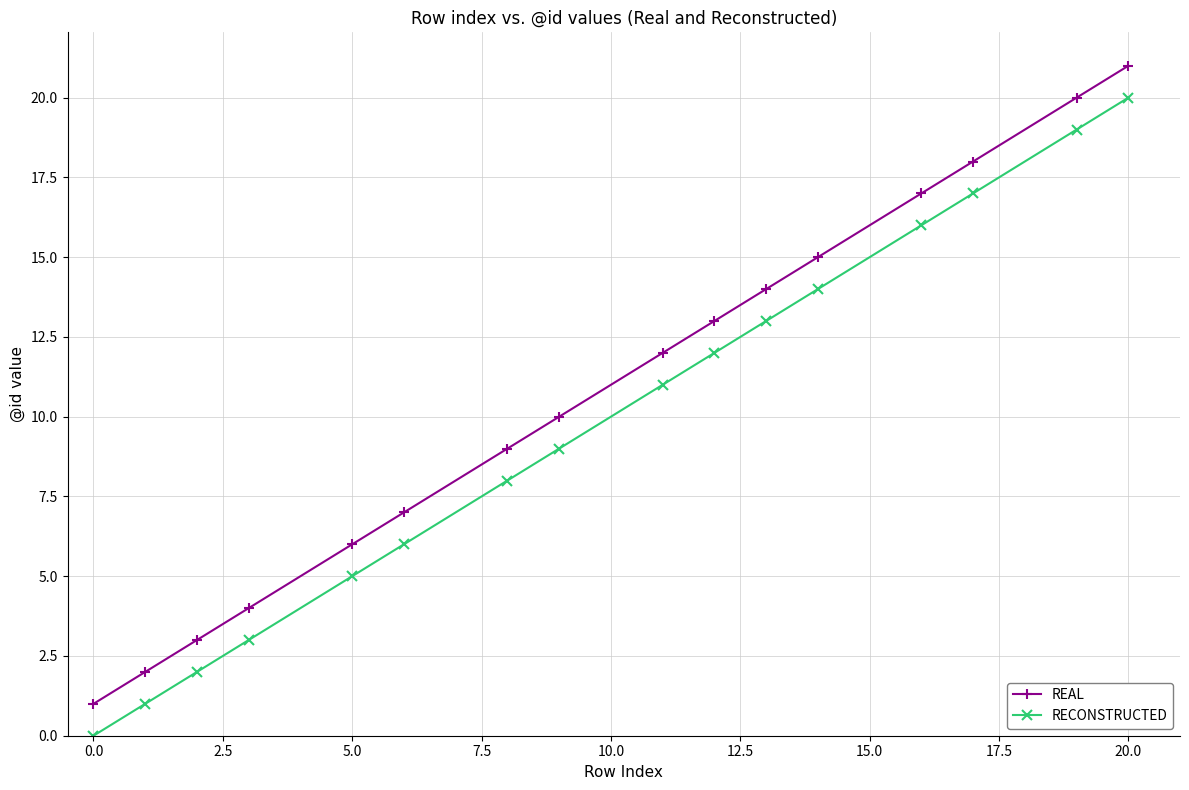

What is the average value of the REAL series?

11